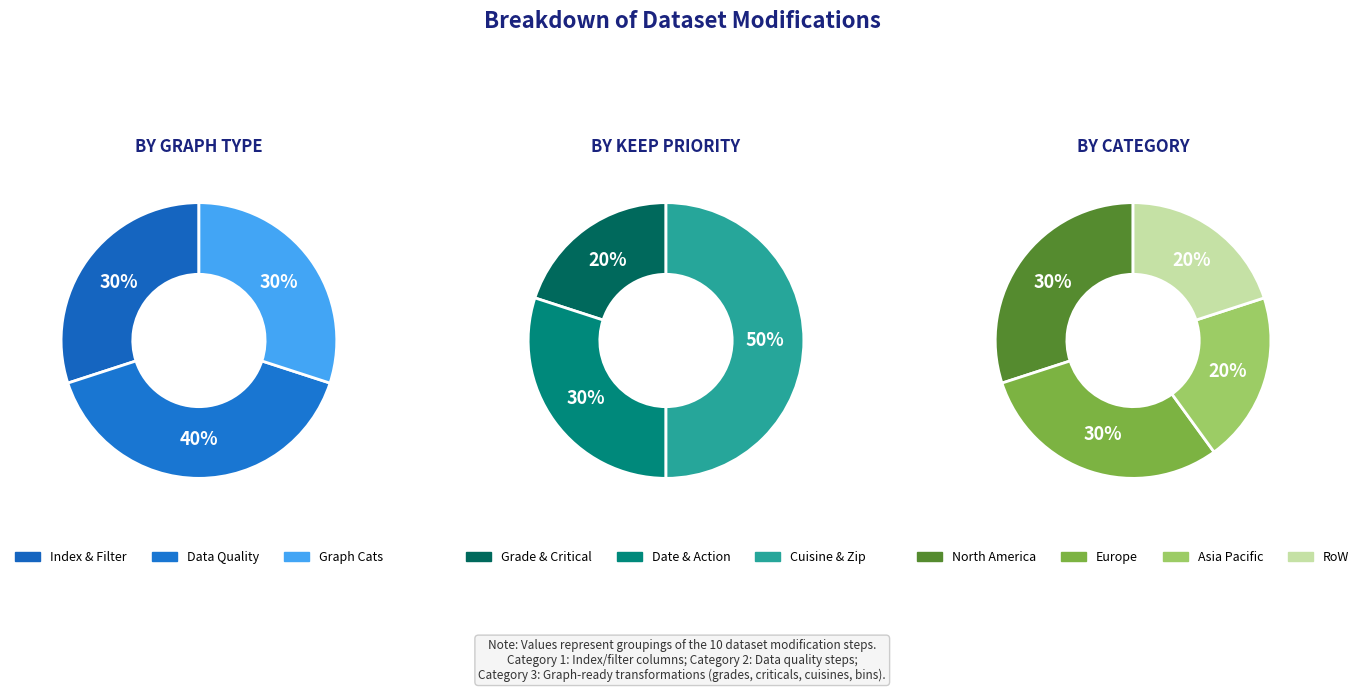

True or false: 7 accounts for 22% of the total.

False